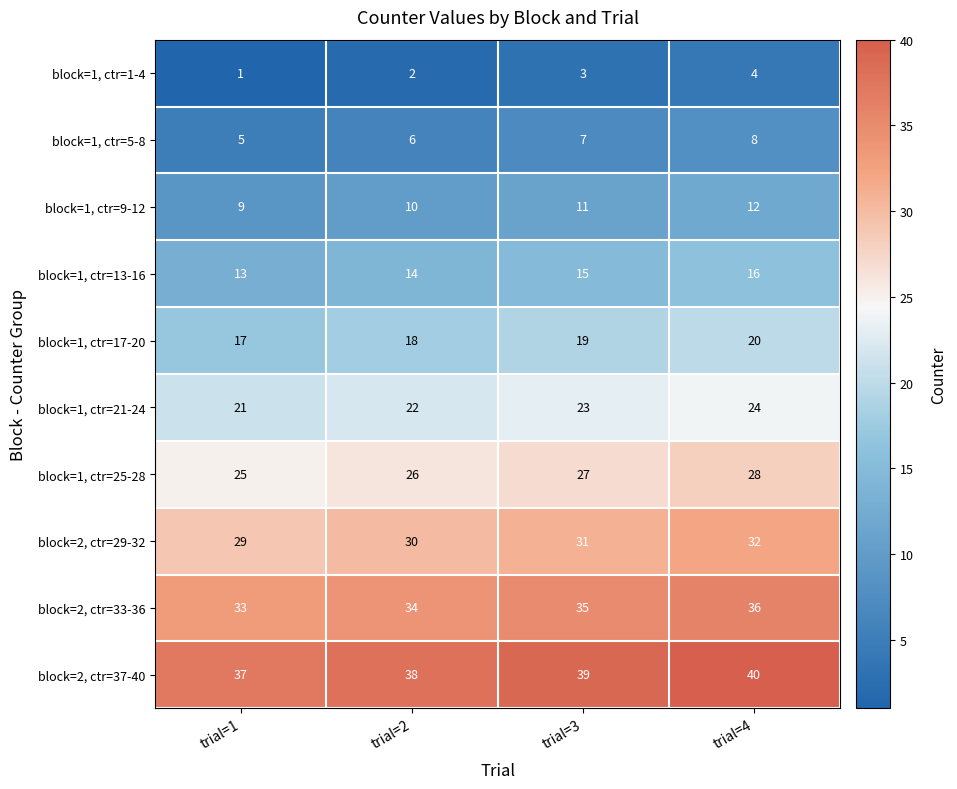

At trial=4, list the series in order from largest to smallest.

block=2, ctr=37-40, block=2, ctr=33-36, block=2, ctr=29-32, block=1, ctr=25-28, block=1, ctr=21-24, block=1, ctr=17-20, block=1, ctr=13-16, block=1, ctr=9-12, block=1, ctr=5-8, block=1, ctr=1-4